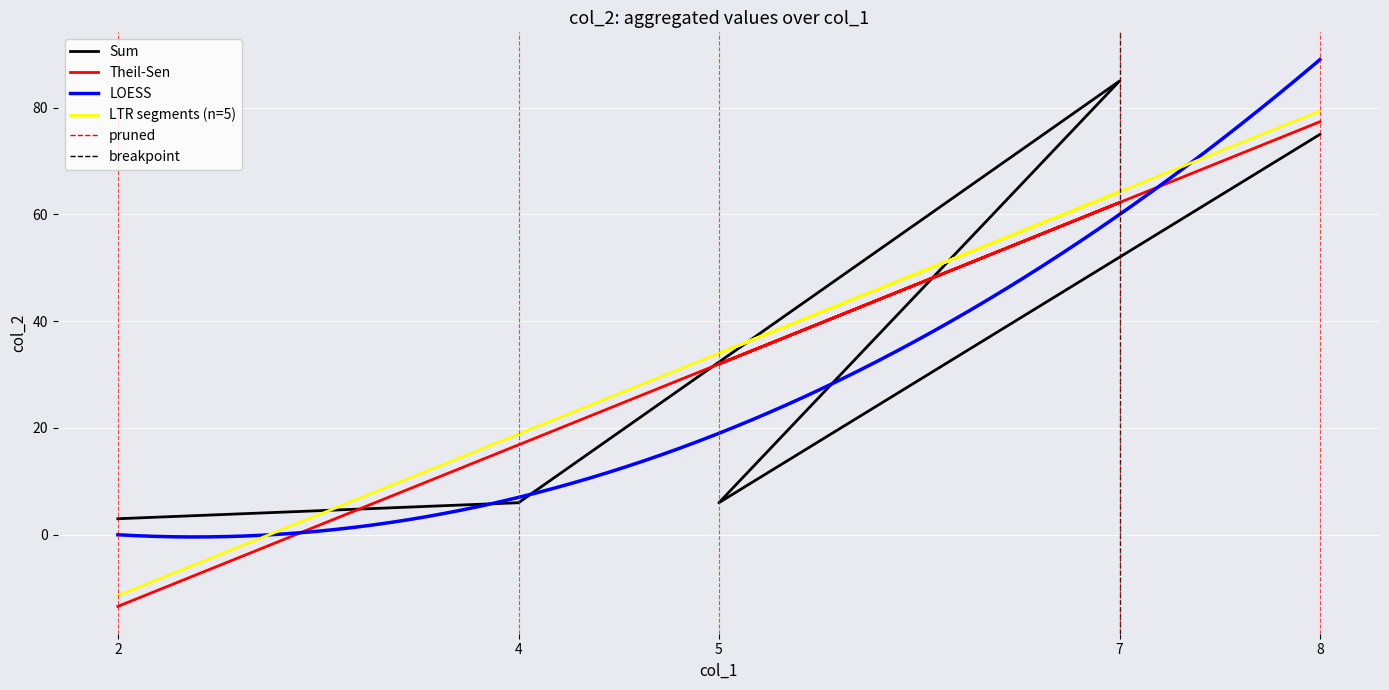

What is the sum of all values?

175